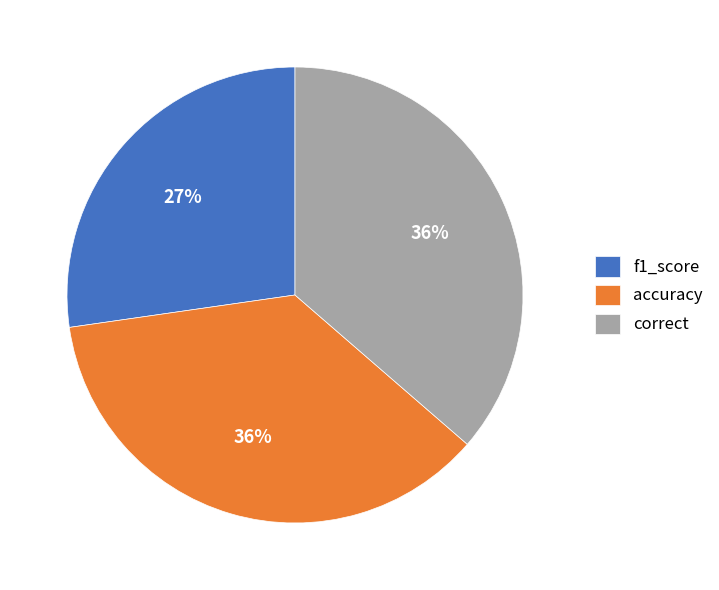

To the nearest percent, what portion does correct represent?

36%